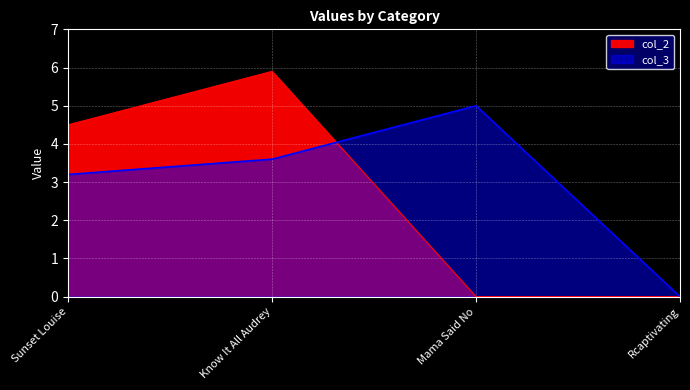

Rank the series at Sunset Louise from lowest to highest value.

col_3, col_2